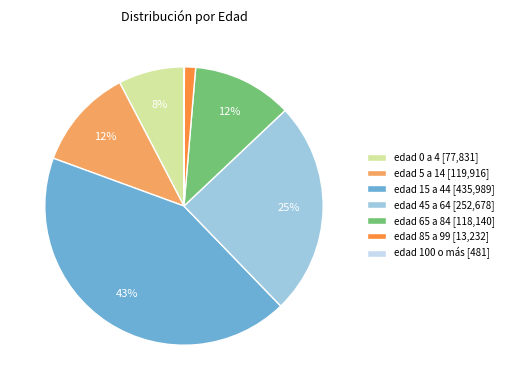

The edad 65 a 84 slice represents 12% of the pie. True or false?

True